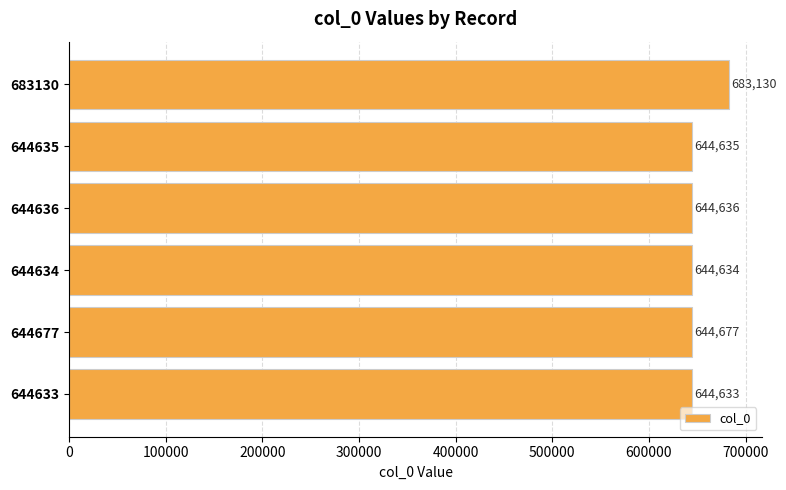

Reading top to bottom, what are all the values shown in this chart?

683130=683130	644635=644635	644636=644636	644634=644634	644677=644677	644633=644633